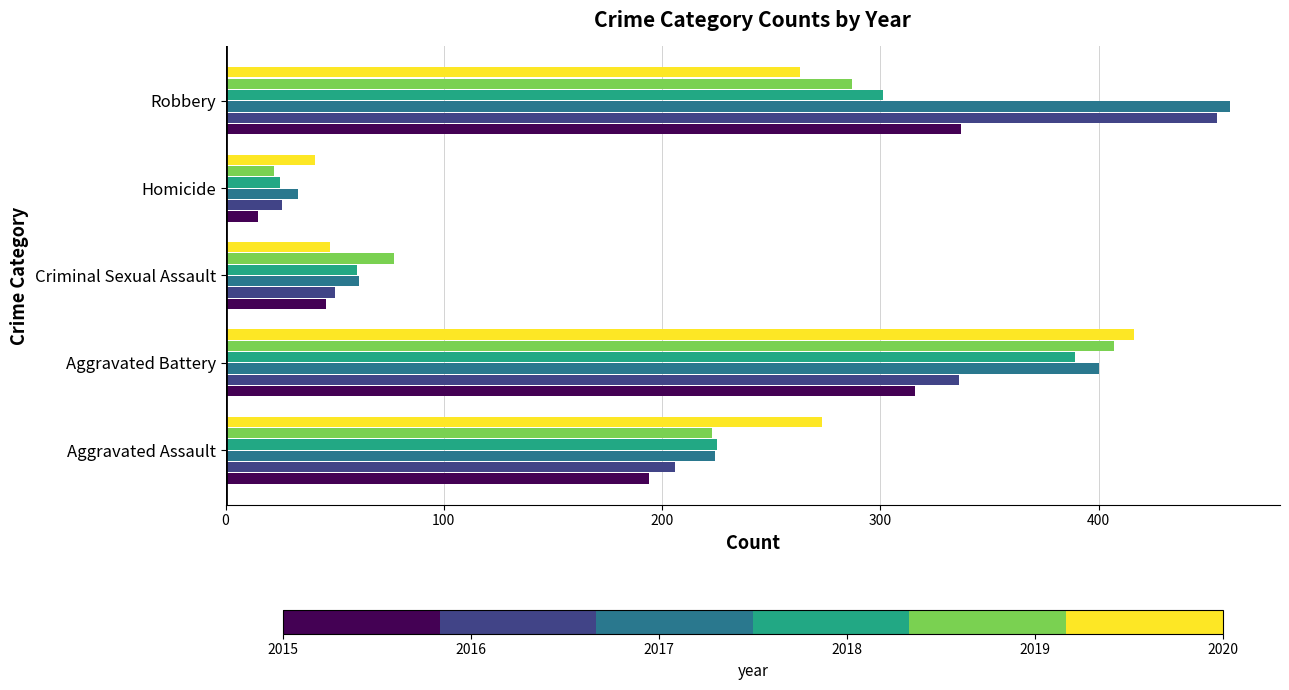

What is the difference between the highest and lowest values at Robbery?

197